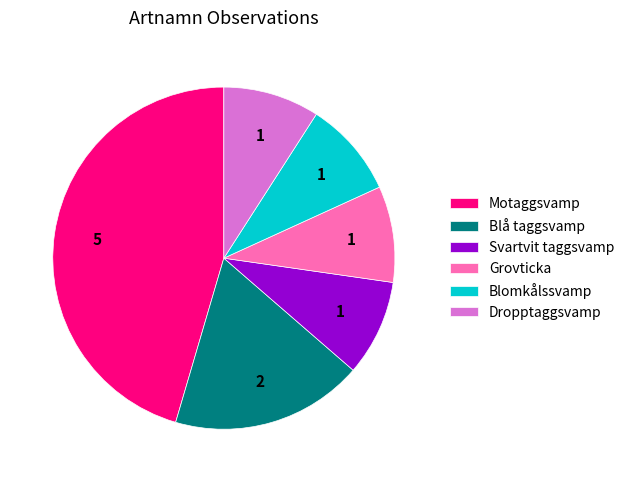

Does any single category account for the majority?

No